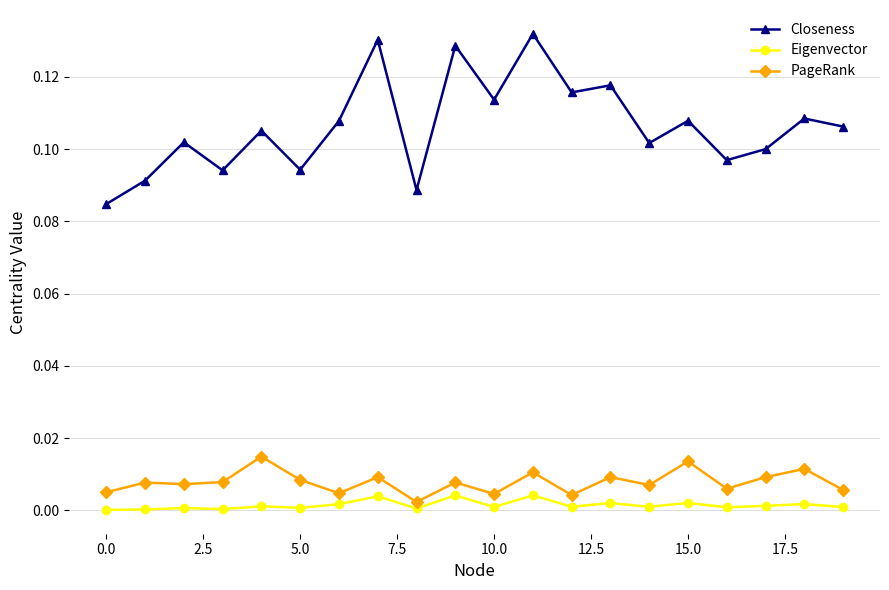

True or false: Eigenvector and PageRank intersect in this chart.

False